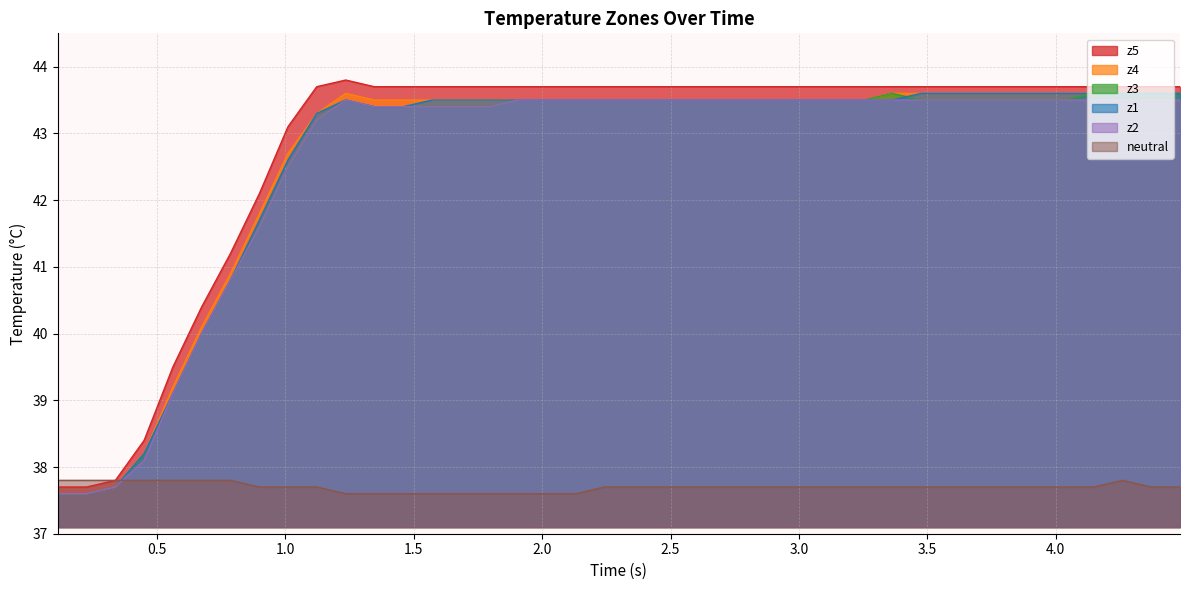

True or false: z3 and z1 cross at least once.

True